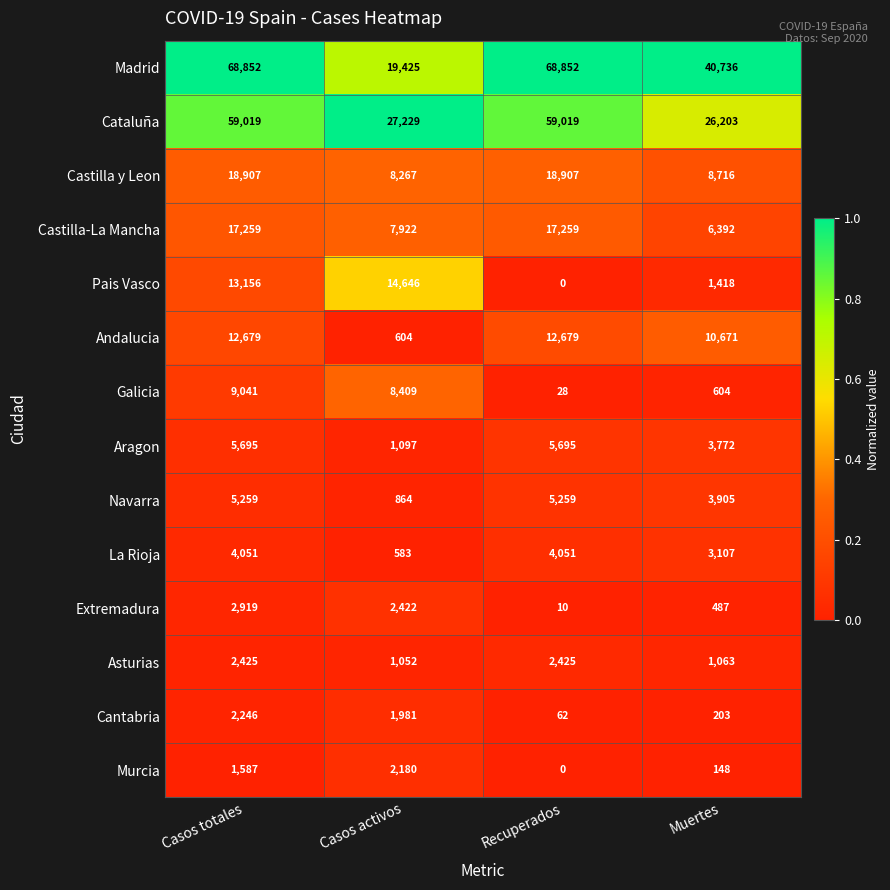

Where is Cantabria nearest to the value 1154?

Casos activos